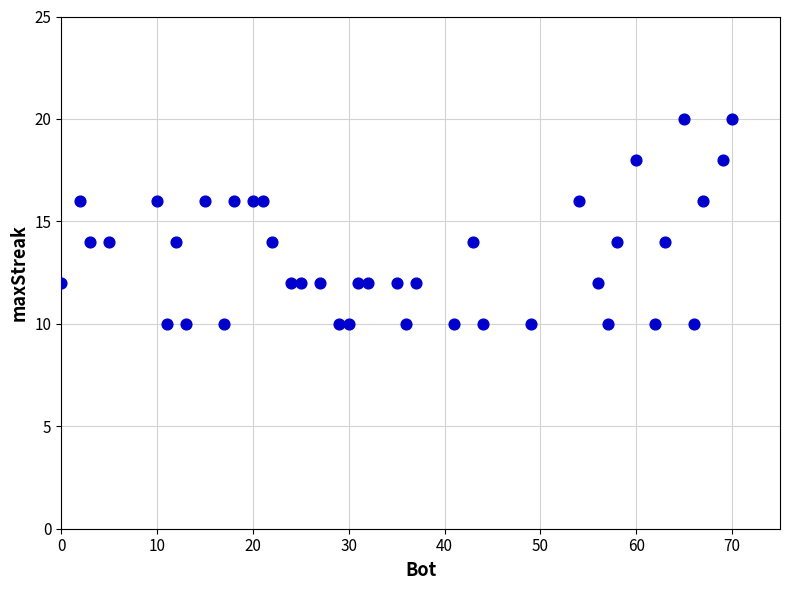

What is the range of Y values (max minus min)?

10